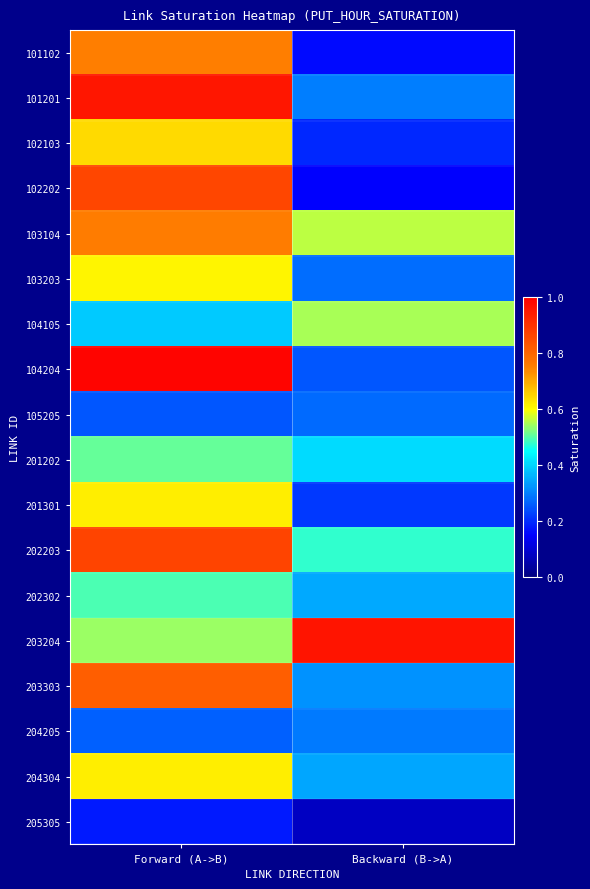

Which category has the highest value across all series?

Forward (A->B)